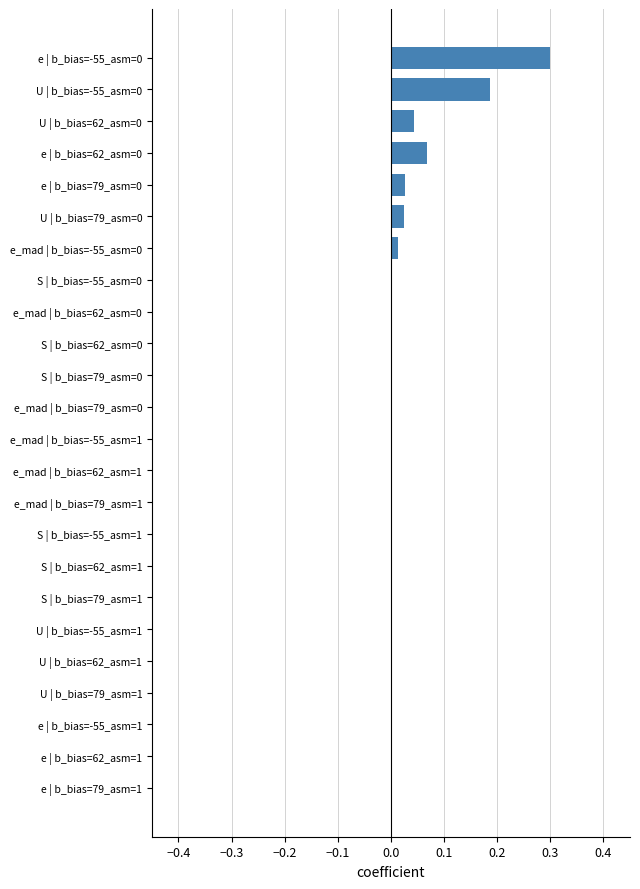

The chart shows a value of 0.2 at e_mad | b_bias=79_asm=1. True or false?

False